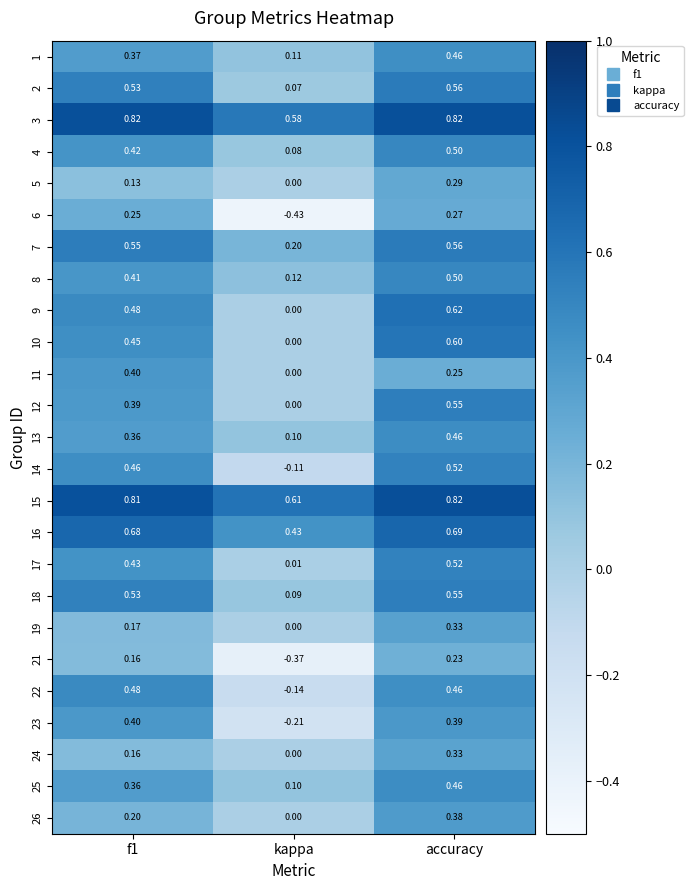

At which label does 1 reach its peak?

accuracy